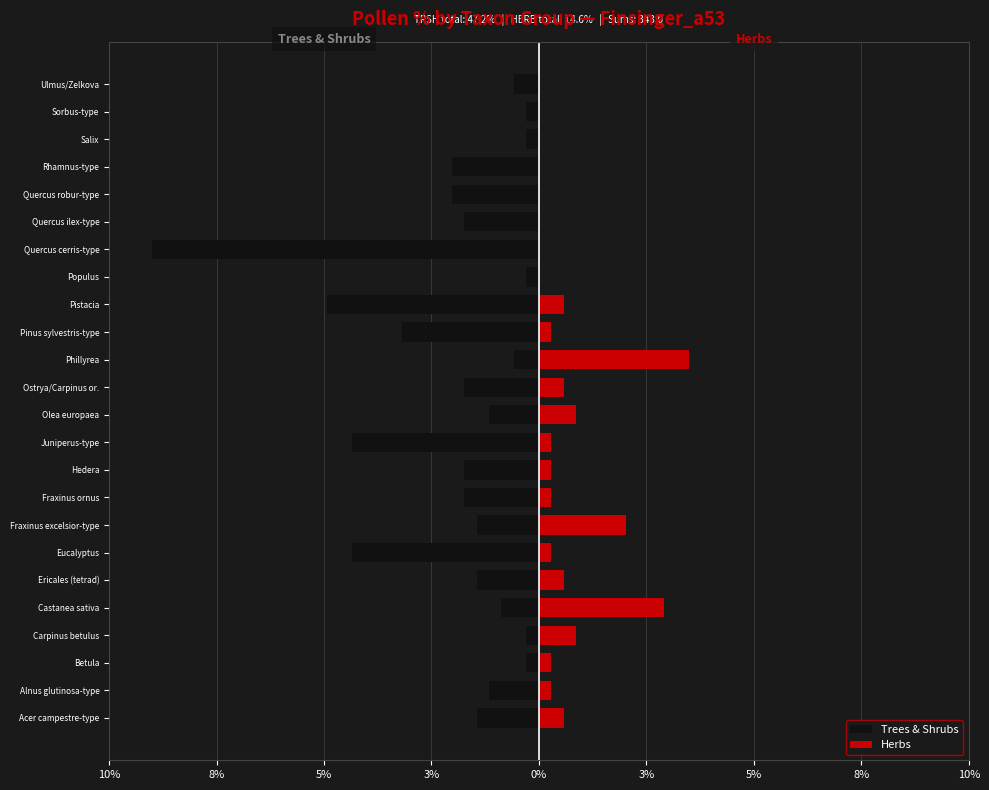

Is it true that Trees & Shrubs equals -0.9 at Castanea sativa?

True